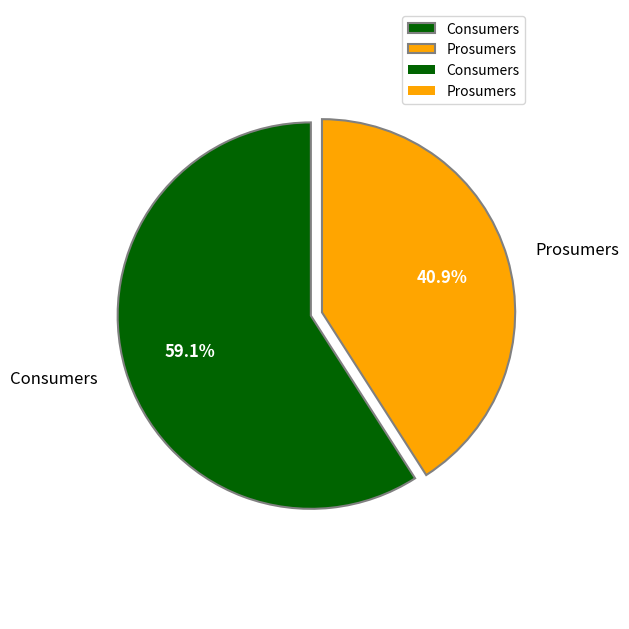

Which slice is the smallest?

Prosumers